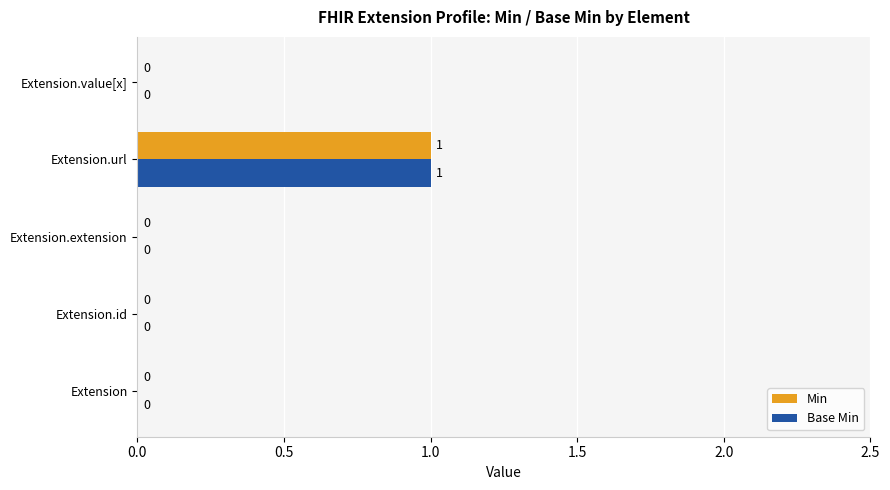

Which category has the highest value in the Min series?

Extension.url